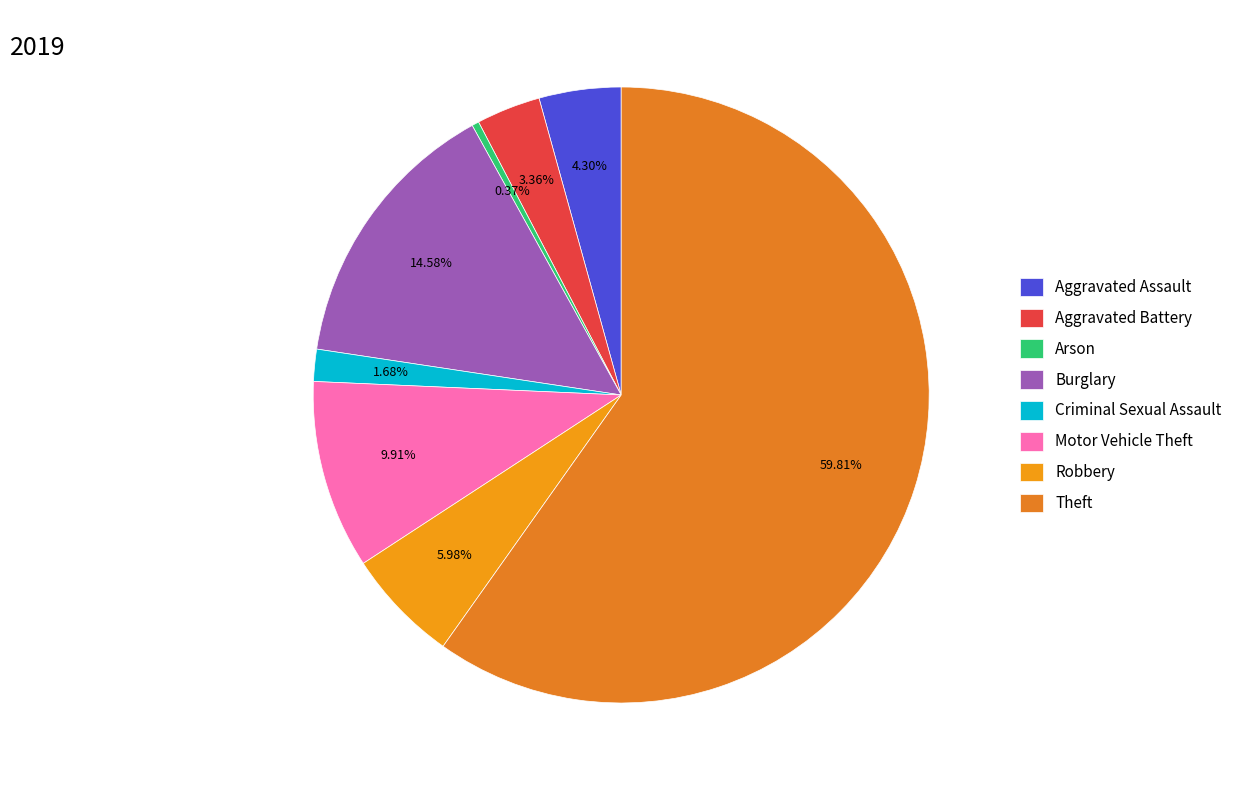

Rank the categories by value from highest to lowest.

Theft, Burglary, Motor Vehicle Theft, Robbery, Aggravated Assault, Aggravated Battery, Criminal Sexual Assault, Arson